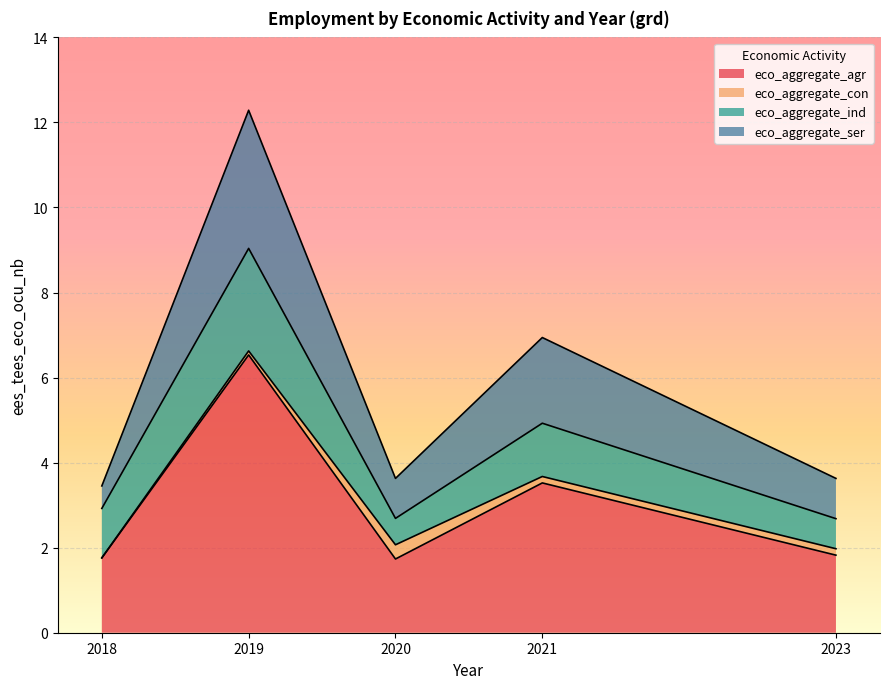

The value of eco_aggregate_agr at 2018 is 1.8. True or false?

True